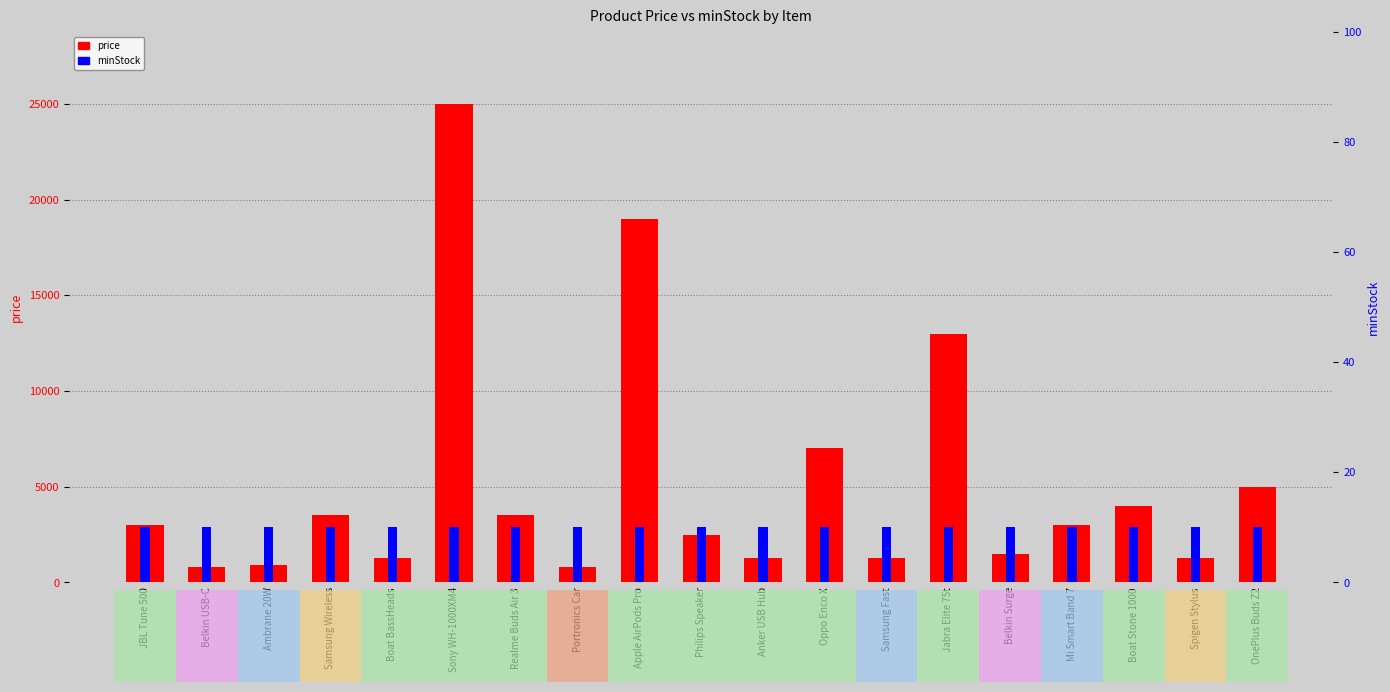

Which category has the highest value in the price series?

Sony WH-1000XM4